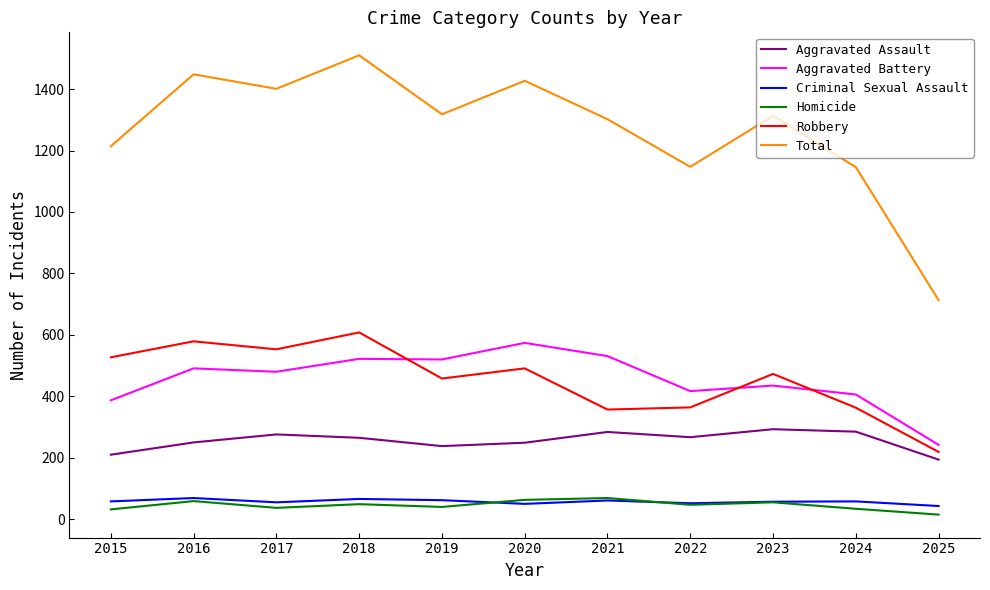

What is the difference between the maximum and minimum values in the Aggravated Assault series?

99